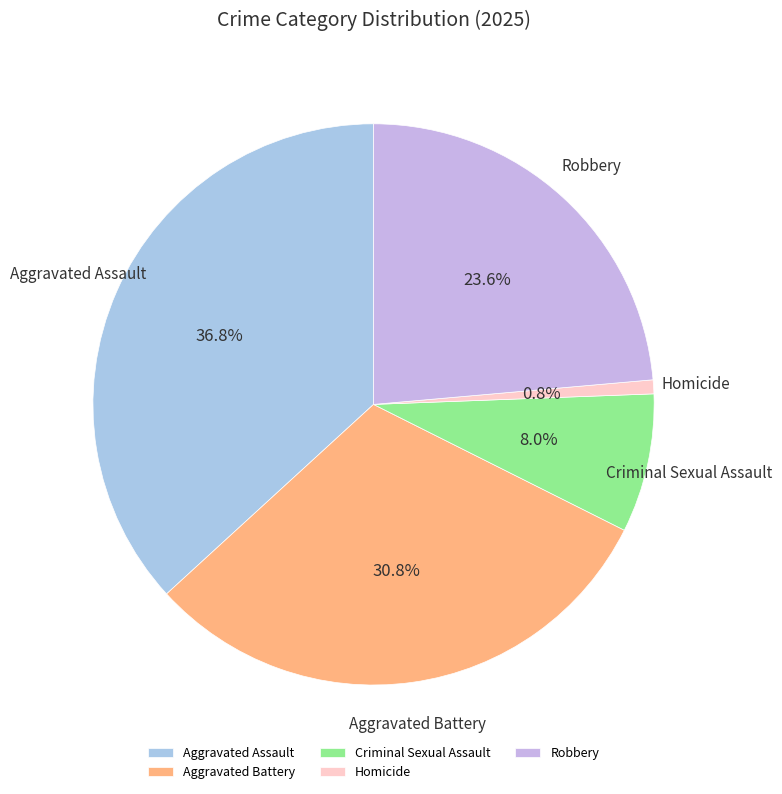

How much of the chart is everything except Aggravated Assault?

63.2%